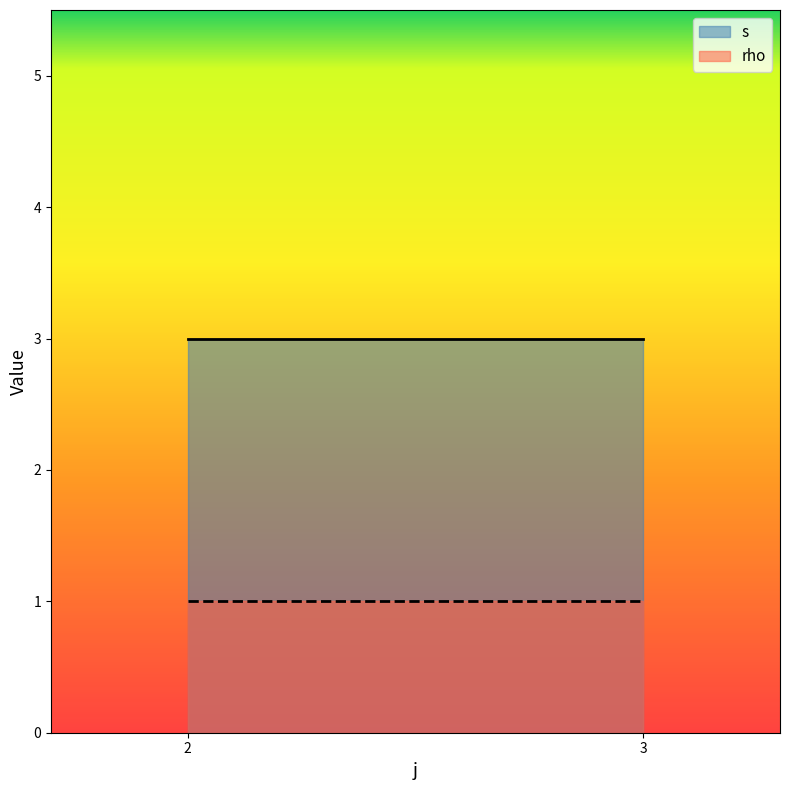

Which series has the largest total across all categories?

s